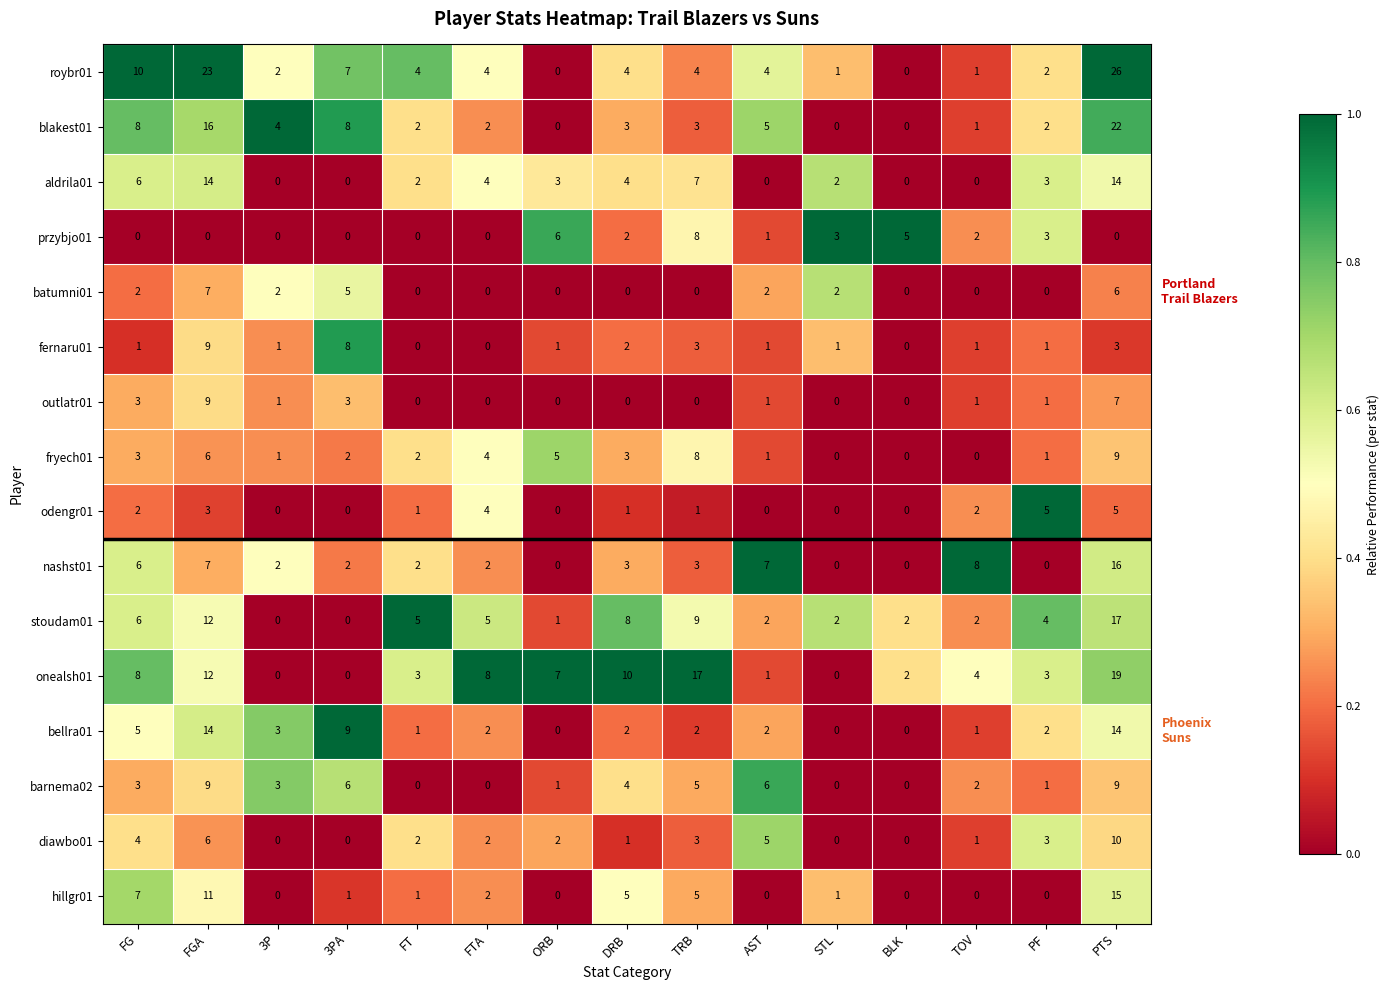

The value of stoudam01 at BLK is 2. True or false?

True